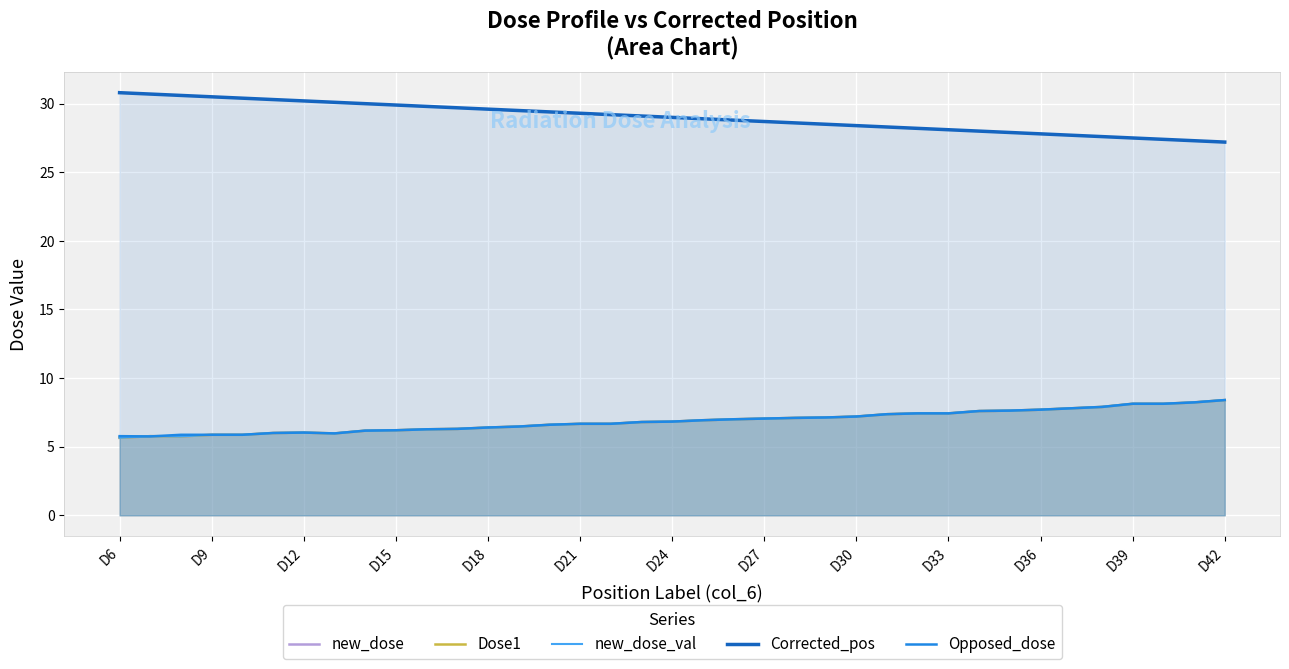

What is the difference between the highest and lowest values at 17?

22.3